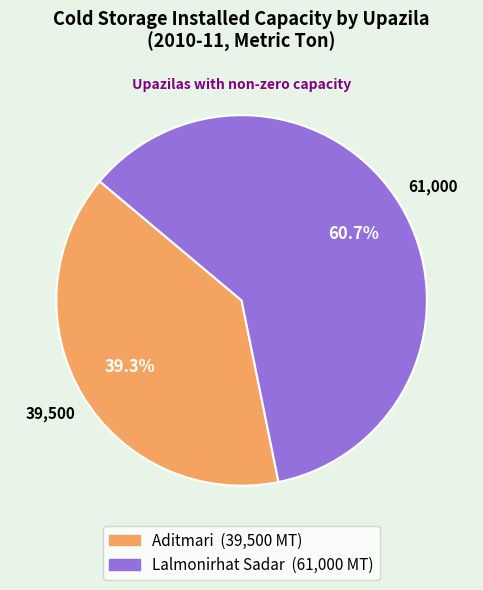

How many segments does this pie chart have?

2